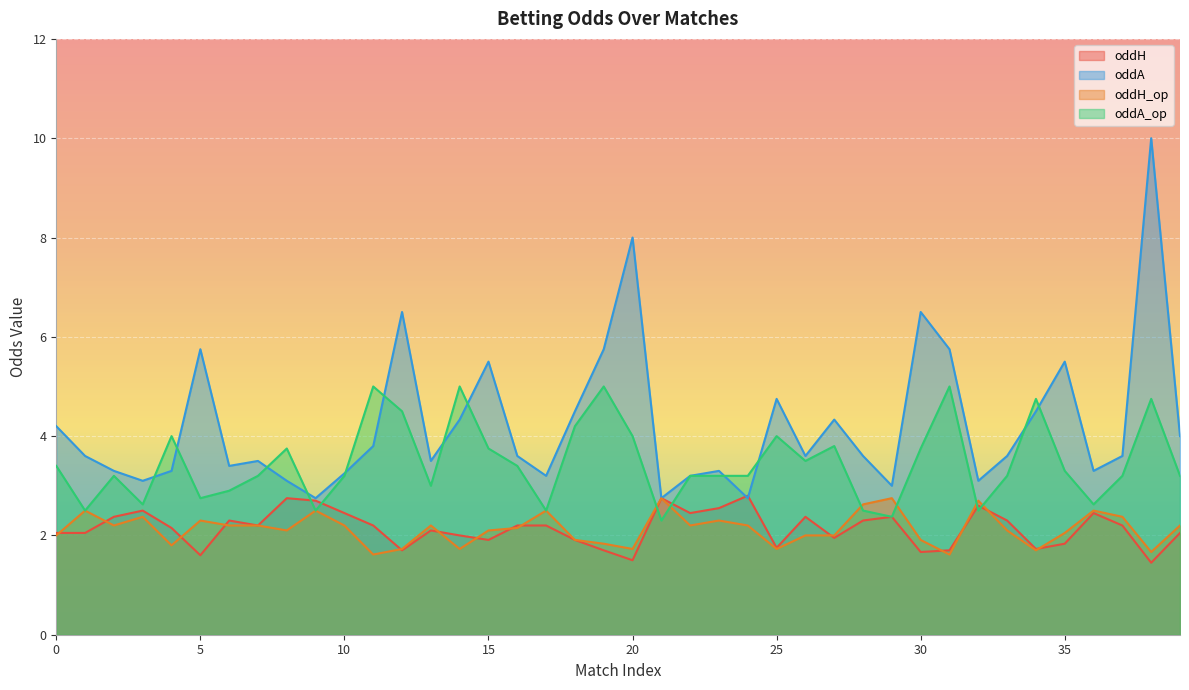

Where do oddH and oddA_op first cross each other?

8 and 9